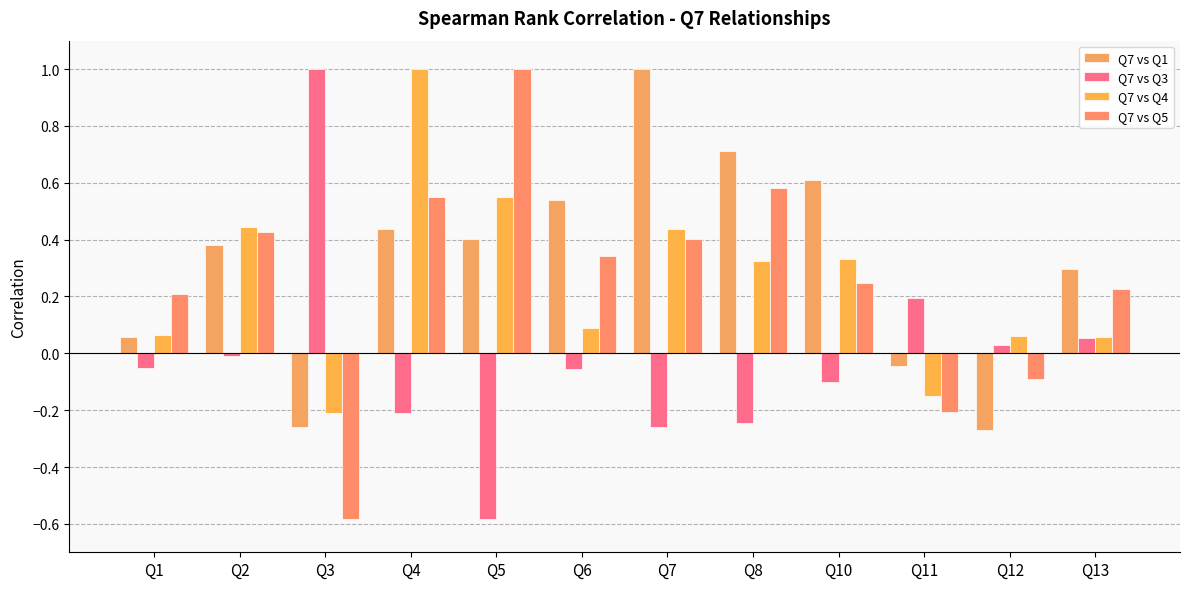

Reading left to right, list all the values displayed in this chart.

Q7 vs Q1: Q1=0.1	Q2=0.4	Q3=-0.3	Q4=0.4	Q5=0.4	Q6=0.5	Q7=1.0	Q8=0.7	Q10=0.6	Q11=-0.0	Q12=-0.3	Q13=0.3
Q7 vs Q3: Q1=-0.1	Q2=-0.0	Q3=1.0	Q4=-0.2	Q5=-0.6	Q6=-0.1	Q7=-0.3	Q8=-0.2	Q10=-0.1	Q11=0.2	Q12=0.0	Q13=0.1
Q7 vs Q4: Q1=0.1	Q2=0.4	Q3=-0.2	Q4=1.0	Q5=0.6	Q6=0.1	Q7=0.4	Q8=0.3	Q10=0.3	Q11=-0.2	Q12=0.1	Q13=0.1
Q7 vs Q5: Q1=0.2	Q2=0.4	Q3=-0.6	Q4=0.6	Q5=1.0	Q6=0.3	Q7=0.4	Q8=0.6	Q10=0.2	Q11=-0.2	Q12=-0.1	Q13=0.2